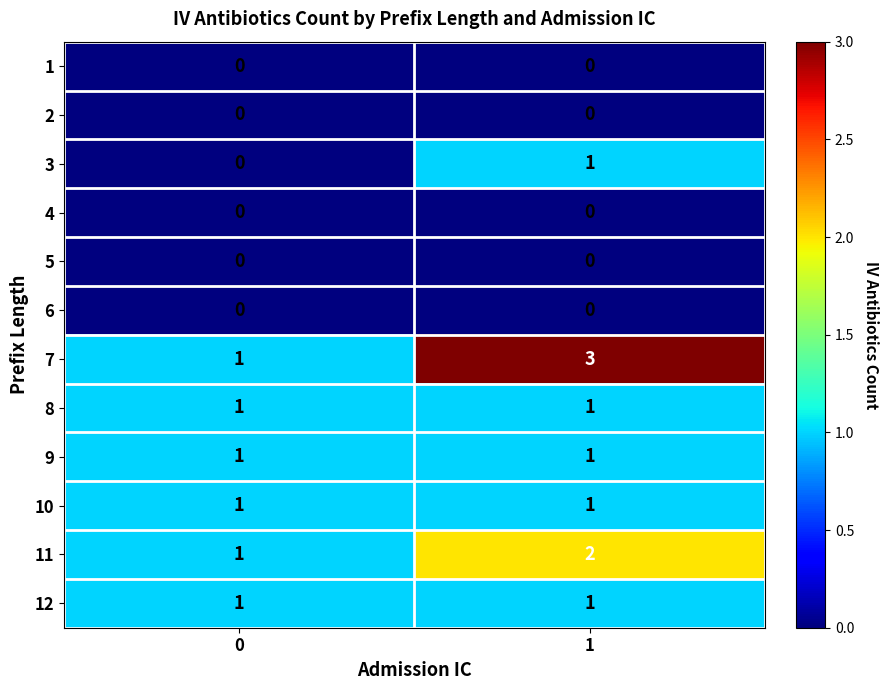

Between 0 and 1, which series saw the biggest shift?

7